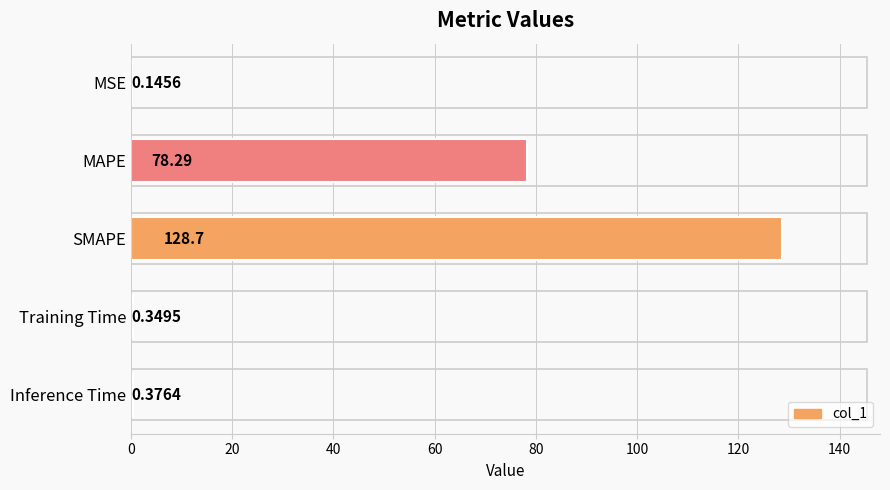

Where is the data nearest to the value 64?

MAPE